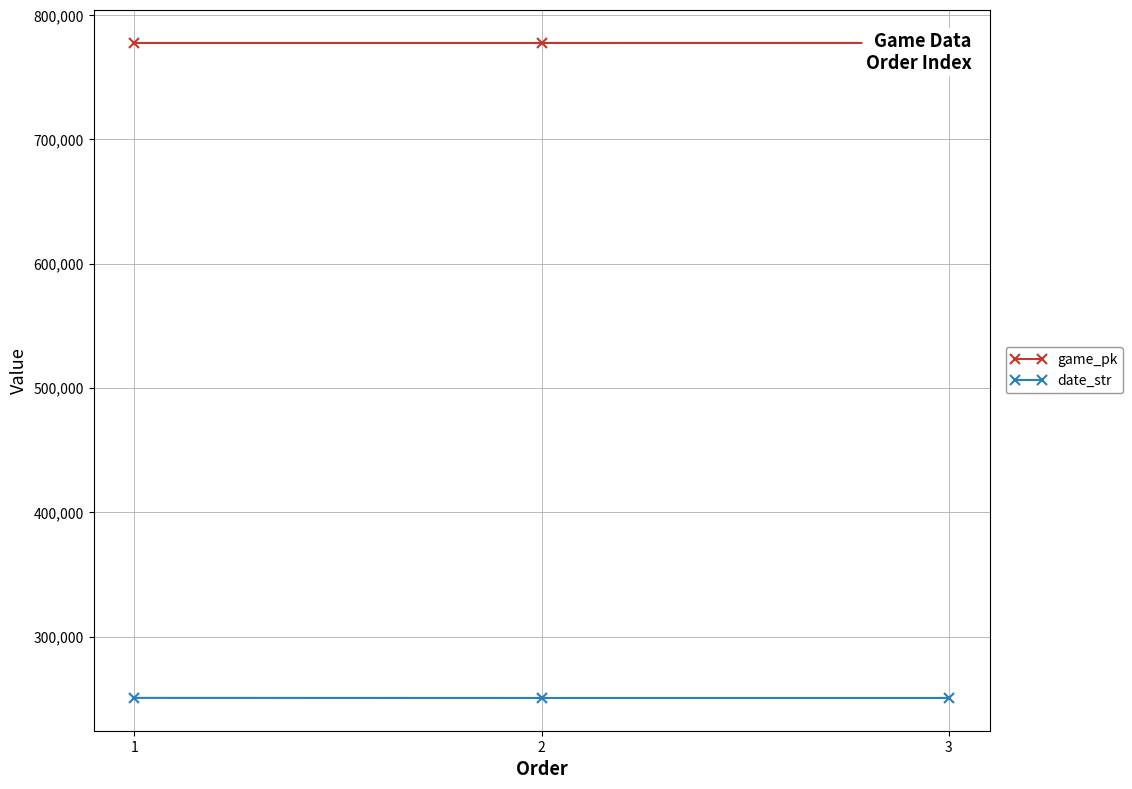

Does the chart display data point markers on the line(s)?

Yes